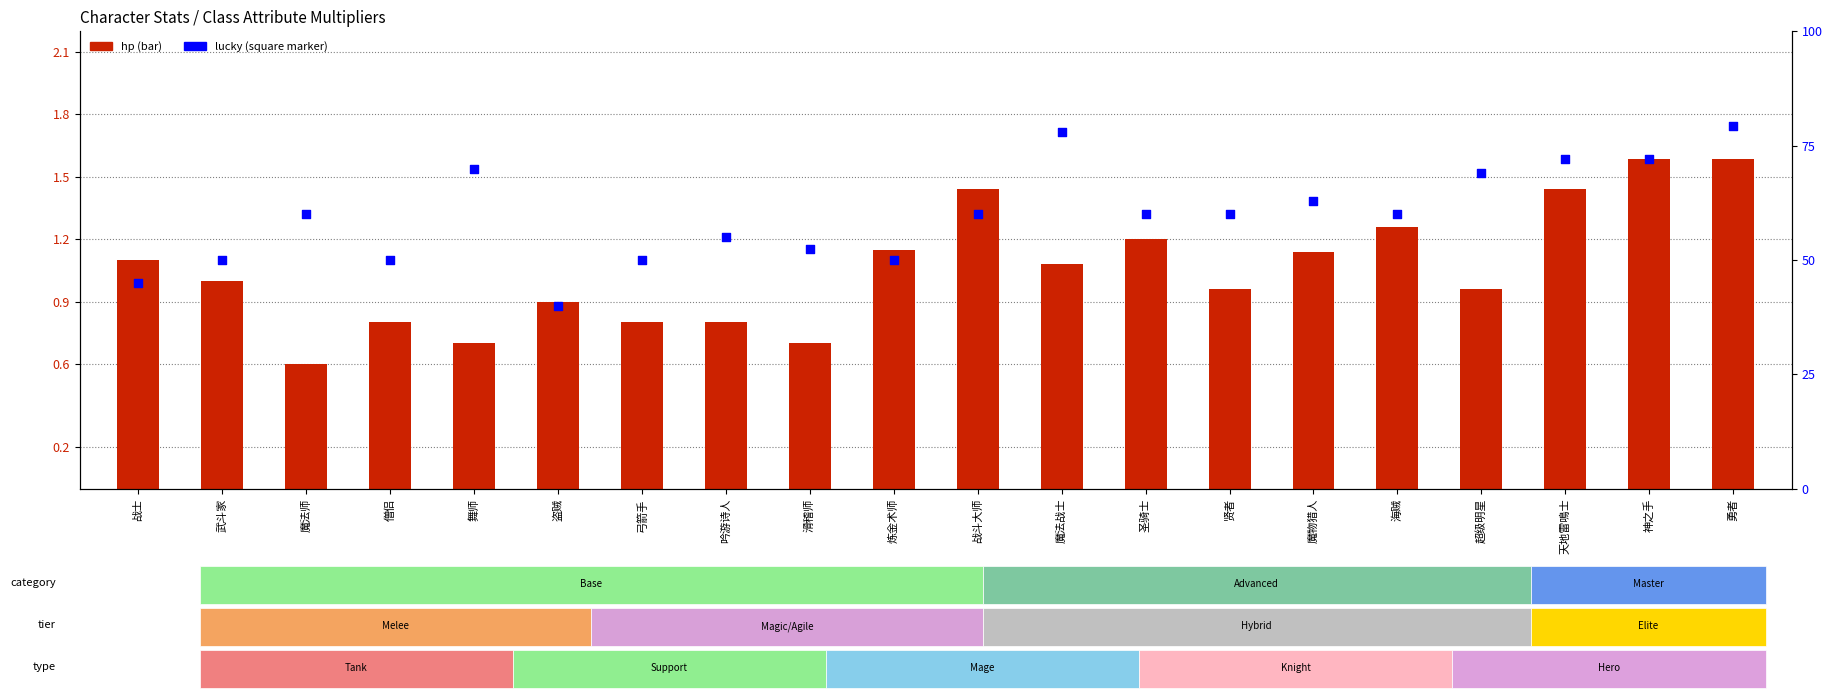

Which series contains the highest Y value?

lucky